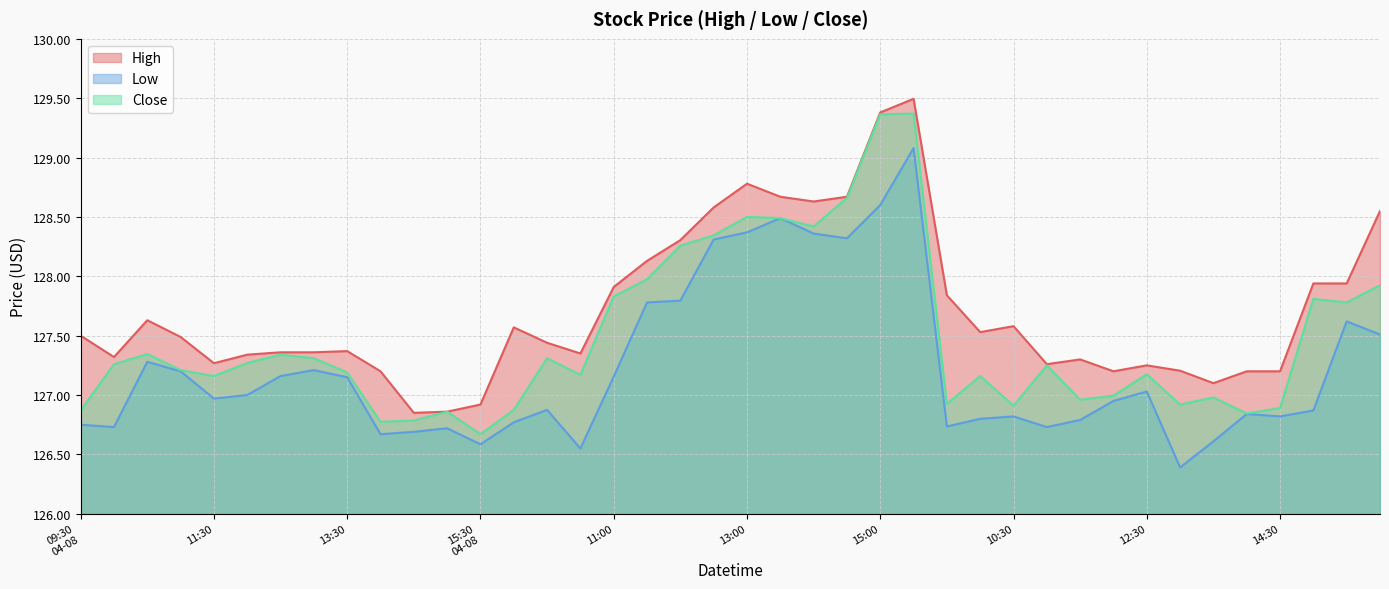

The value of High at 11:30 is 127.3. True or false?

True